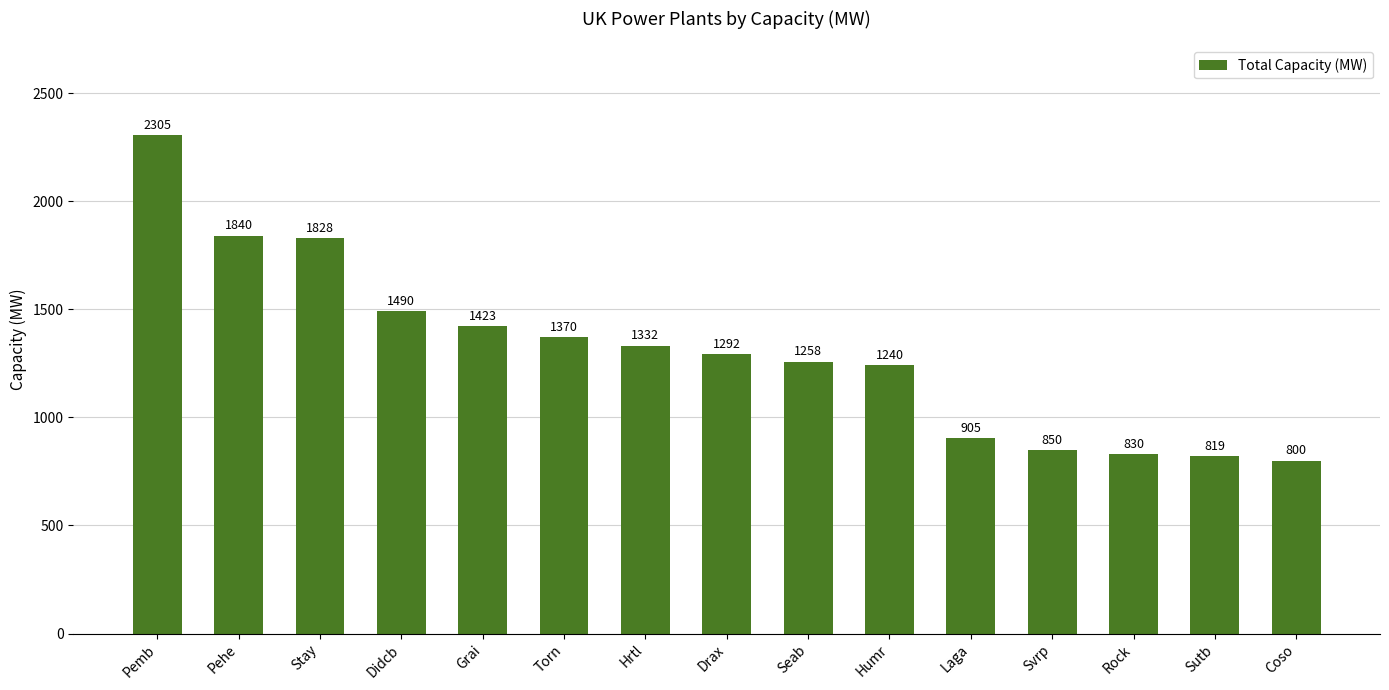

Rank the categories by value from highest to lowest.

Pemb, Pehe, Stay, Didcb, Grai, Torn, Hrtl, Drax, Seab, Humr, Laga, Svrp, Rock, Sutb, Coso